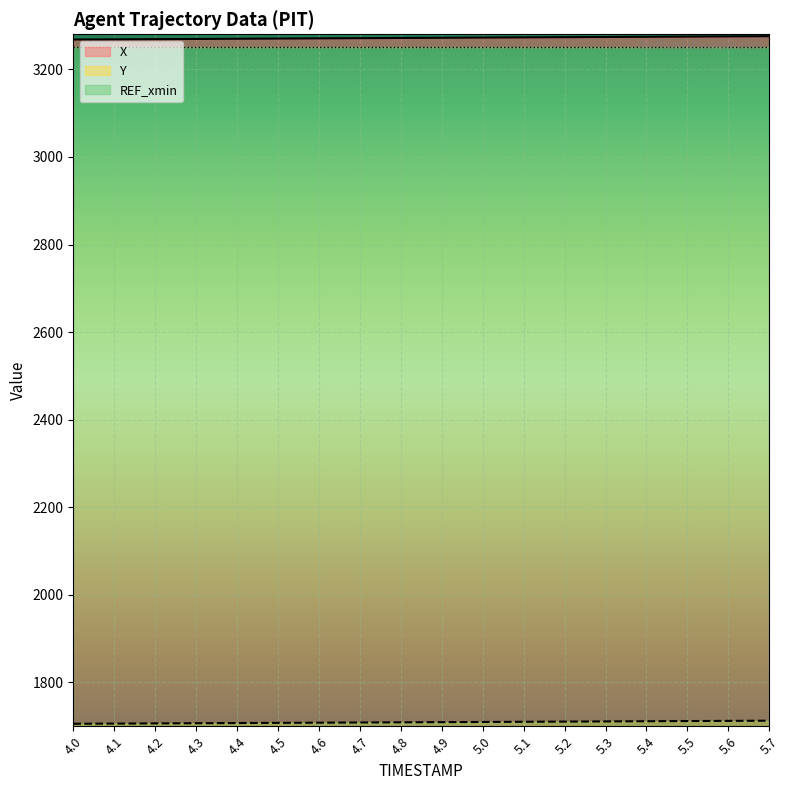

True or false: X and Y intersect in this chart.

False